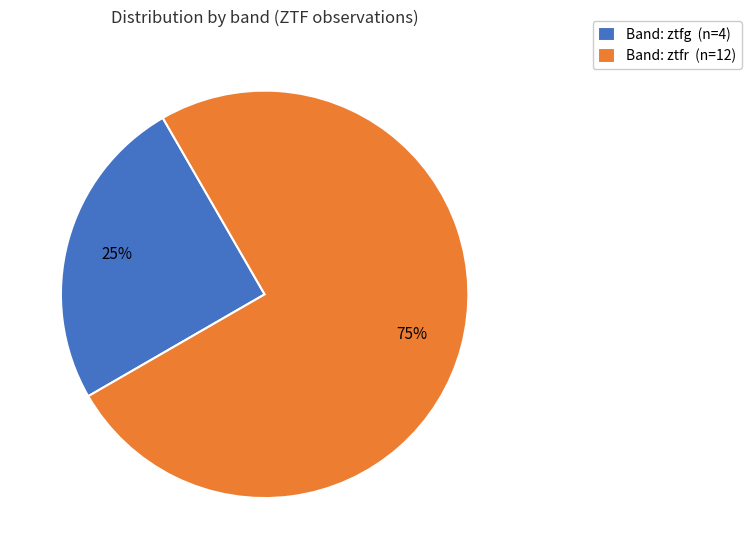

Between Band: ztfg (n=4) and Band: ztfr (n=12), which is larger?

Band: ztfr (n=12)